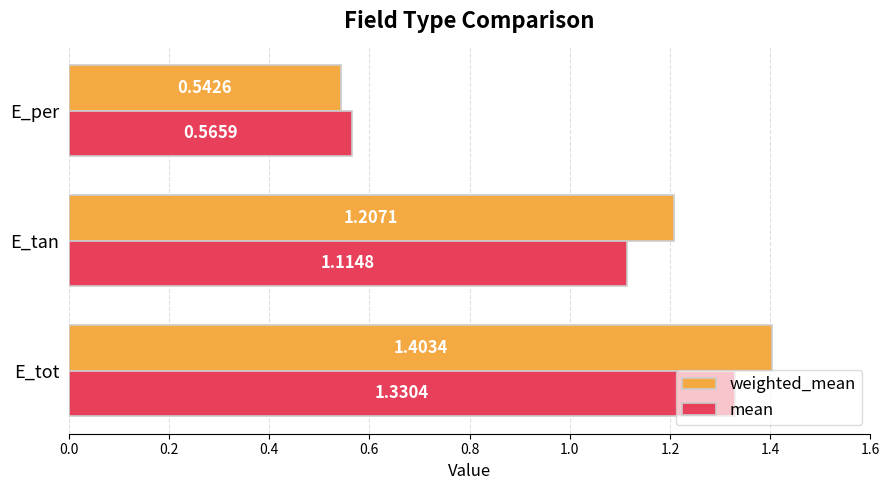

What is the sum of the mean values at E_tot and E_tan?

2.4